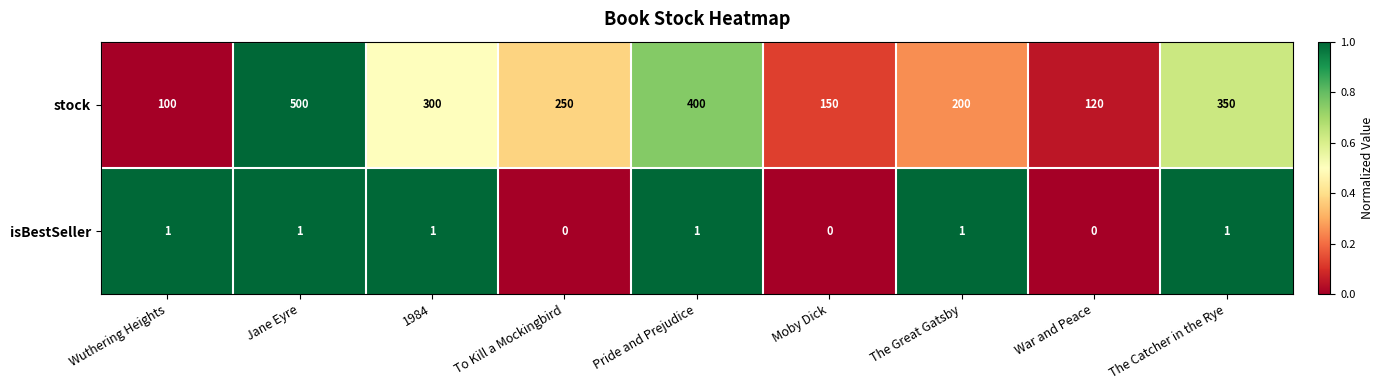

Is it true that isBestSeller equals 1 at The Great Gatsby?

True